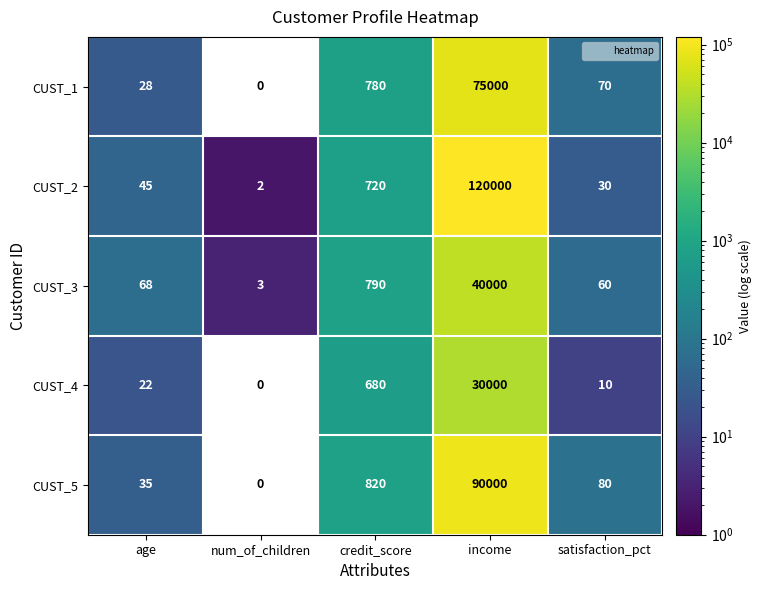

Which series has the largest total across all categories?

CUST_2